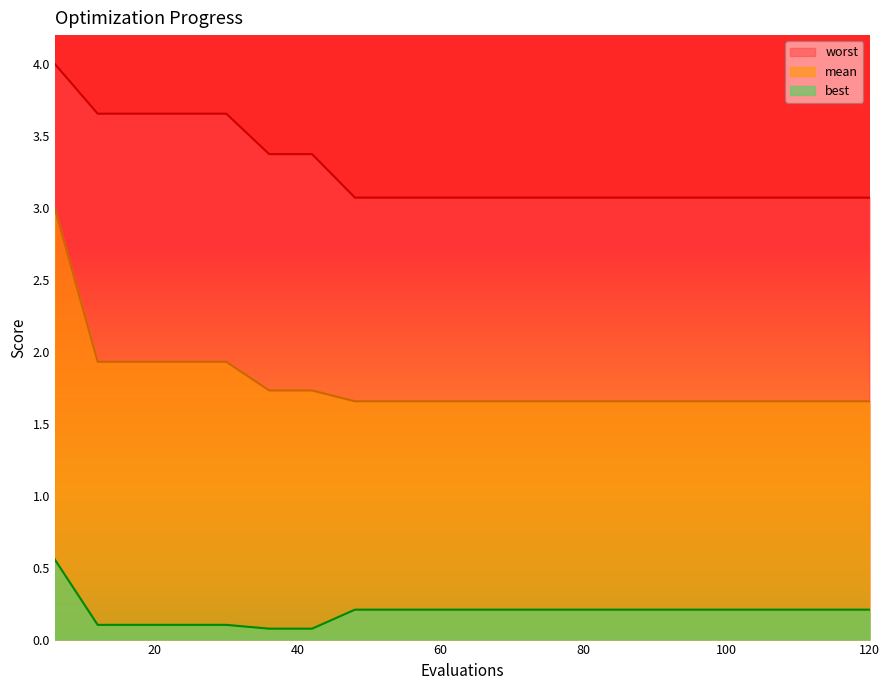

Reading left to right, transcribe all the data shown in this chart.

mean: 3.0	1.9	1.9	1.9	1.9	1.7	1.7	1.7	1.7	1.7	1.7	1.7	1.7	1.7	1.7	1.7	1.7	1.7	1.7	1.7
best: 0.6	0.1	0.1	0.1	0.1	0.1	0.1	0.2	0.2	0.2	0.2	0.2	0.2	0.2	0.2	0.2	0.2	0.2	0.2	0.2
worst: 4.0	3.7	3.7	3.7	3.7	3.4	3.4	3.1	3.1	3.1	3.1	3.1	3.1	3.1	3.1	3.1	3.1	3.1	3.1	3.1